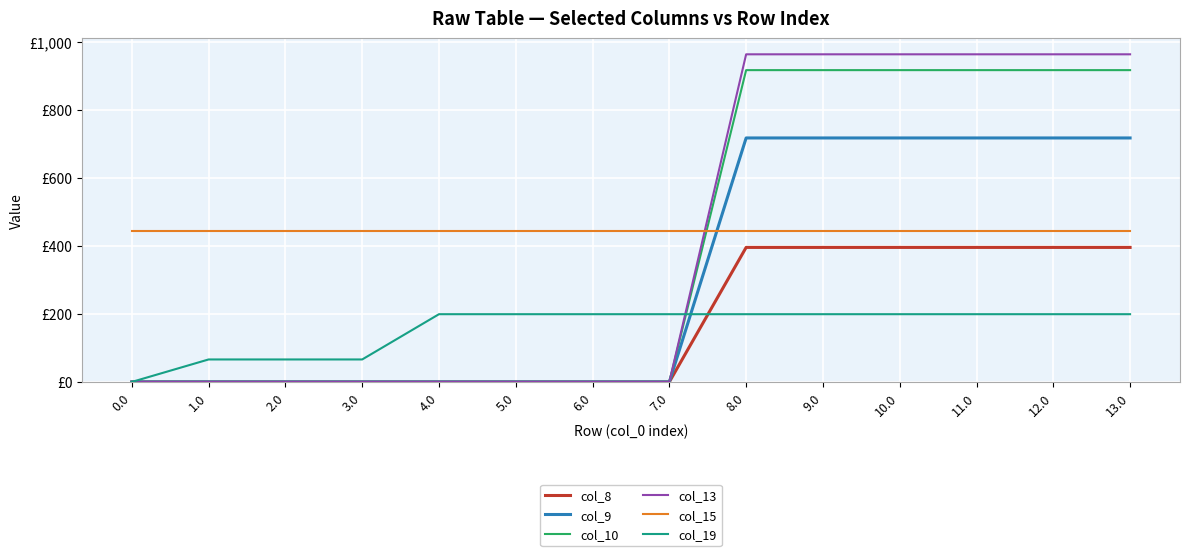

What are all the series names shown in the legend?

col_8, col_9, col_10, col_13, col_15, col_19